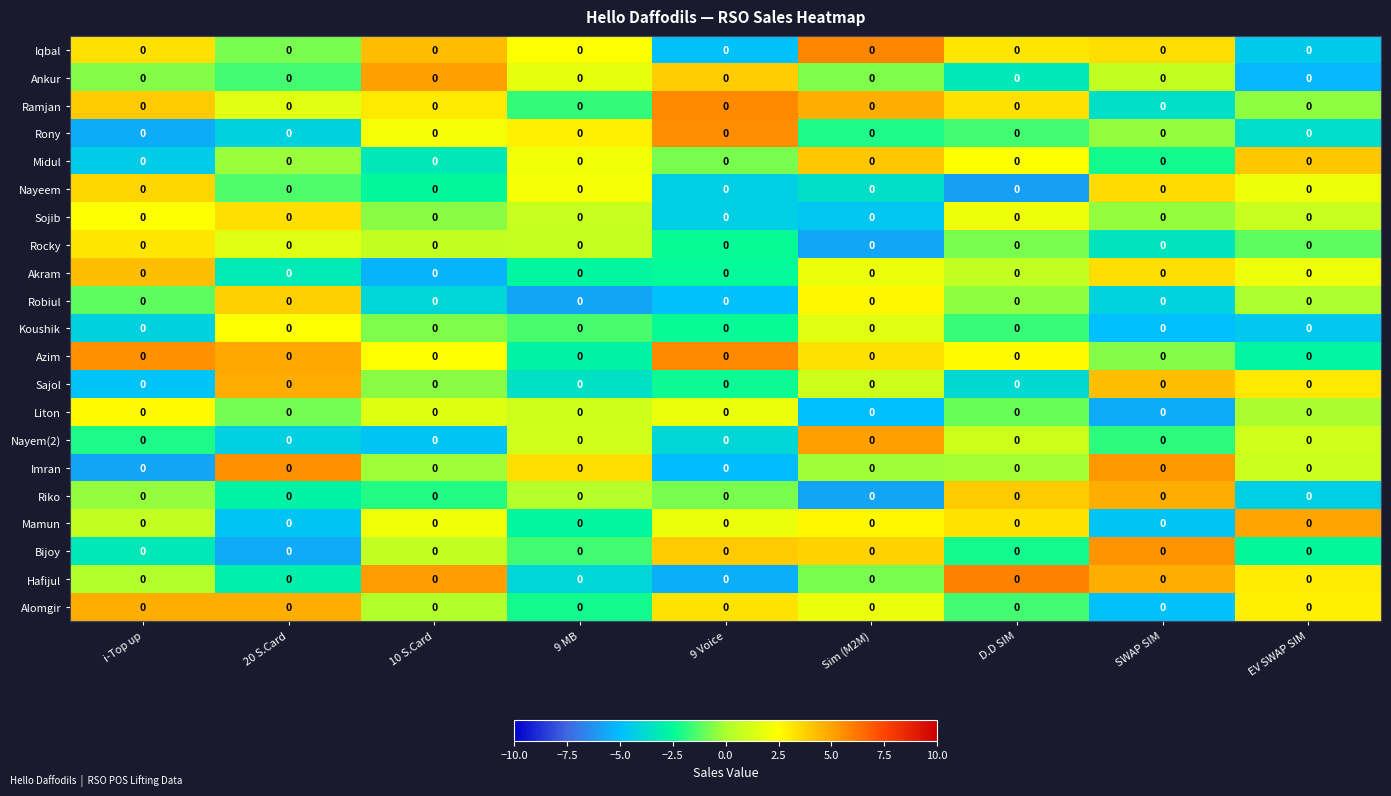

At which category does the chart reach its minimum across all series?

D.D SIM